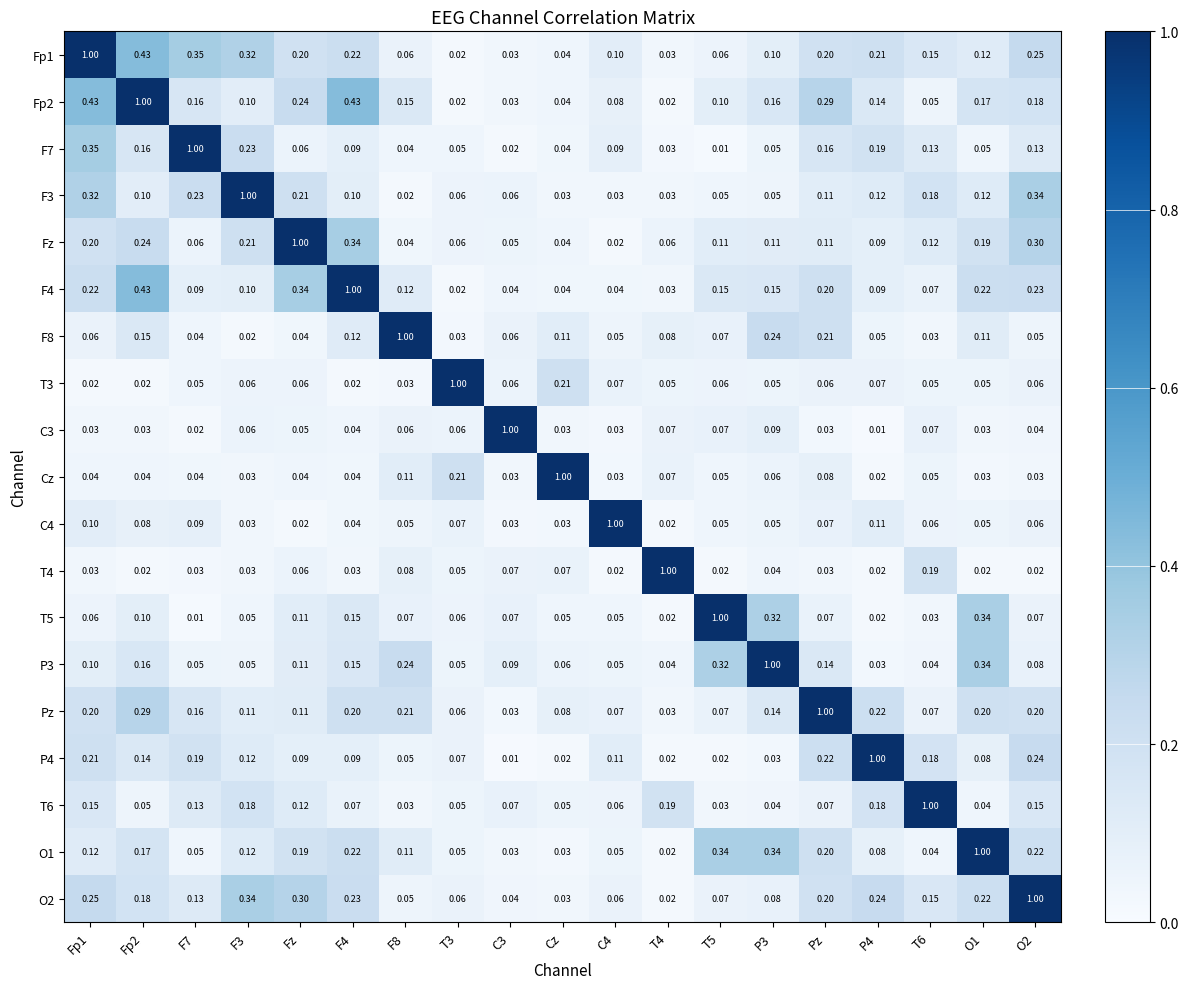

At how many categories does at least one series exceed 0?

19